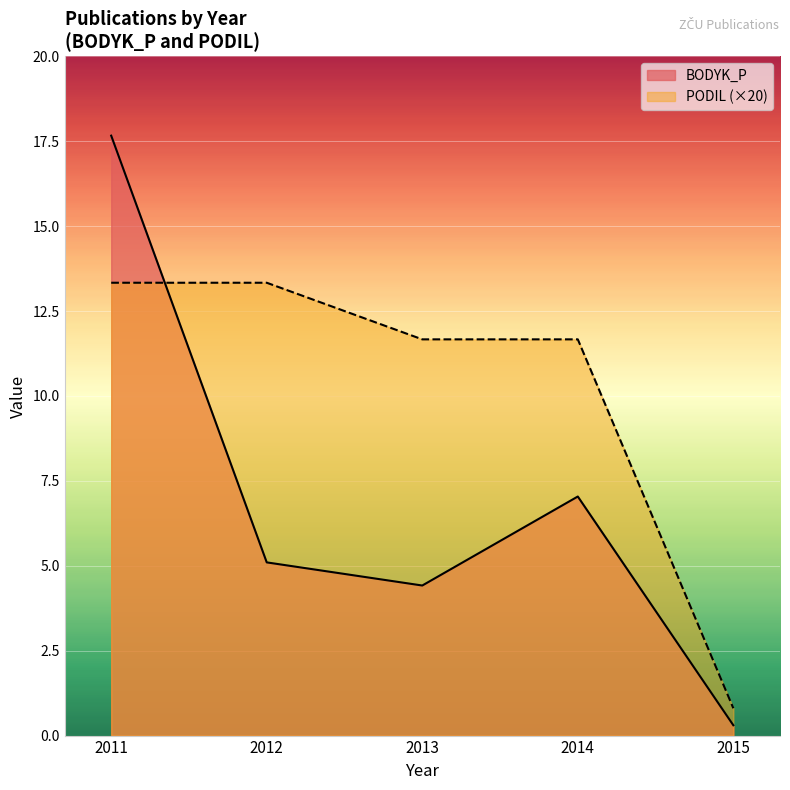

Does the chart display data point markers on the line(s)?

No